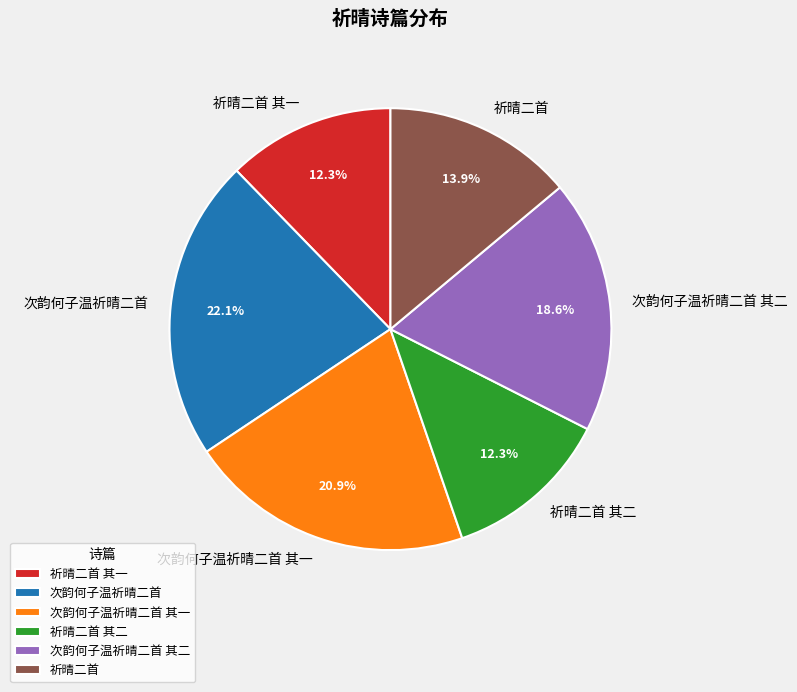

Does any single category account for the majority?

No